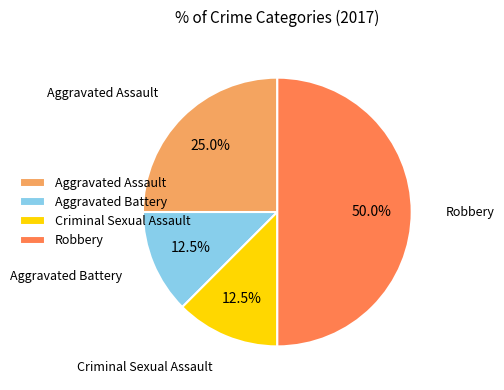

The Aggravated Assault slice represents 10% of the pie. True or false?

False